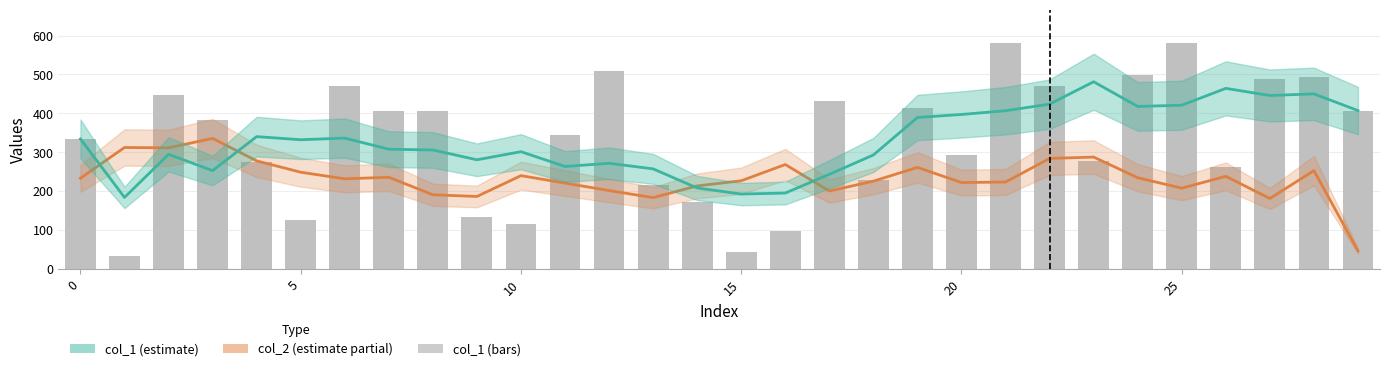

Read the col_1 value at 10.

115.0